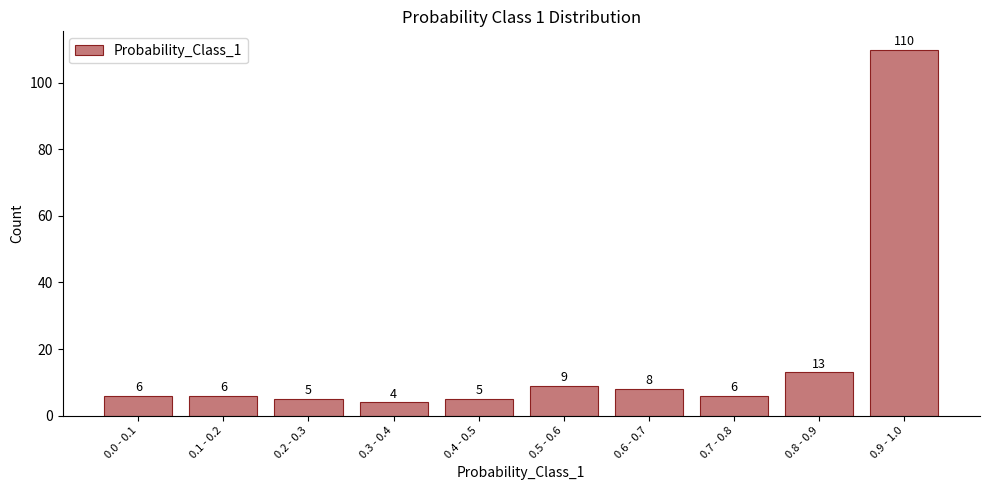

Reading right to left, list all the values displayed in this chart.

0.9 - 1.0=110	0.8 - 0.9=13	0.7 - 0.8=6	0.6 - 0.7=8	0.5 - 0.6=9	0.4 - 0.5=5	0.3 - 0.4=4	0.2 - 0.3=5	0.1 - 0.2=6	0.0 - 0.1=6